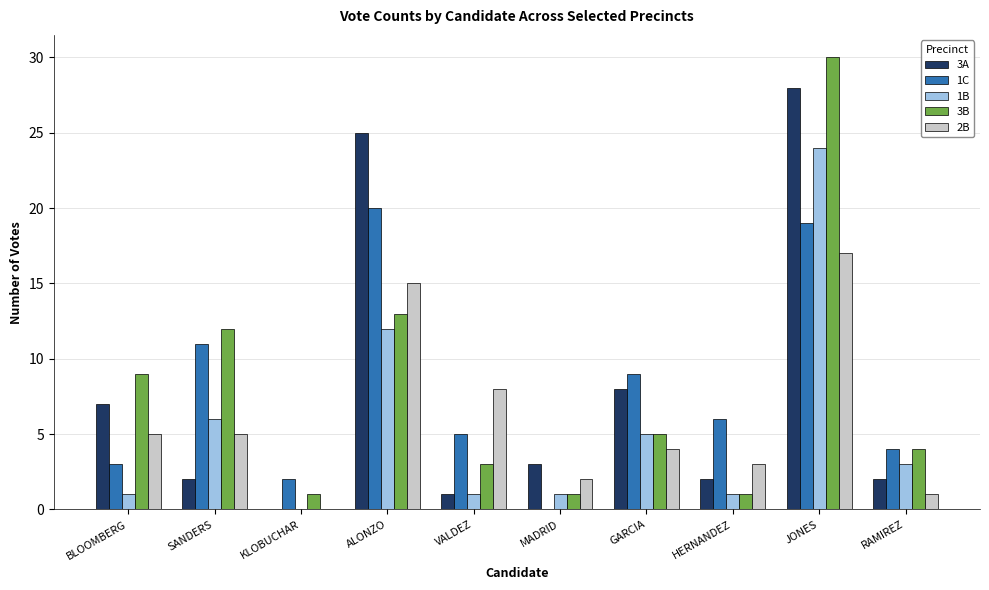

At which category does the chart reach its peak across all series?

JONES